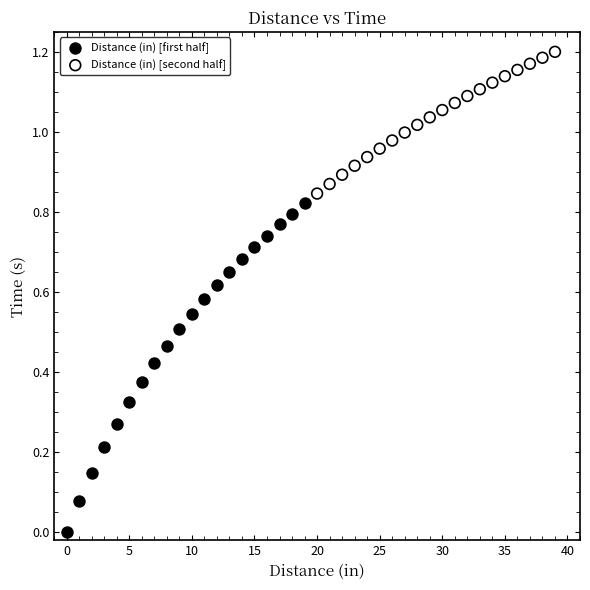

What are all the series names shown in the legend?

Distance (in) [first half], Distance (in) [second half]